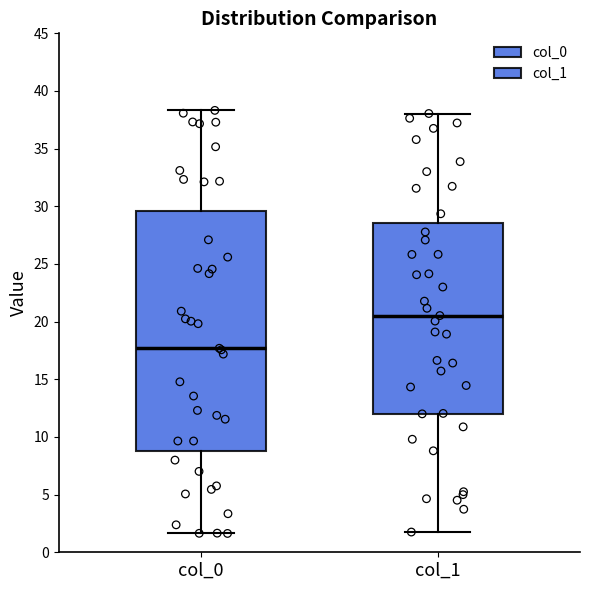

Which box has the highest median line?

col_1